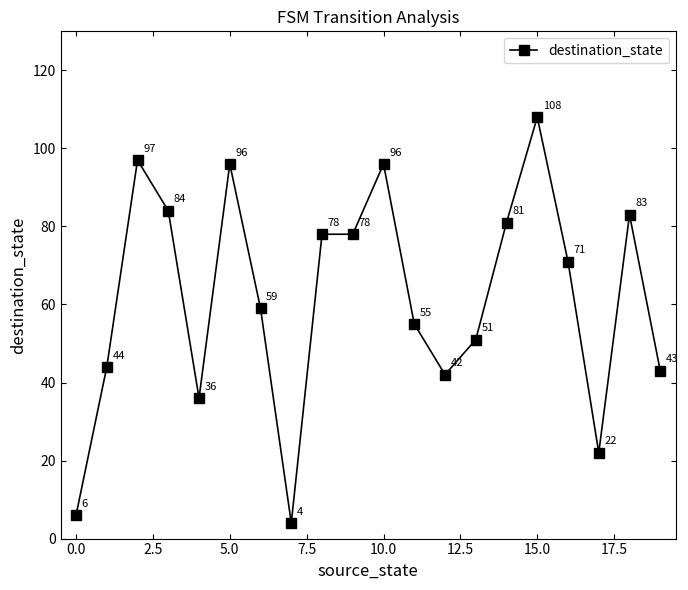

What is the smallest value displayed?

4